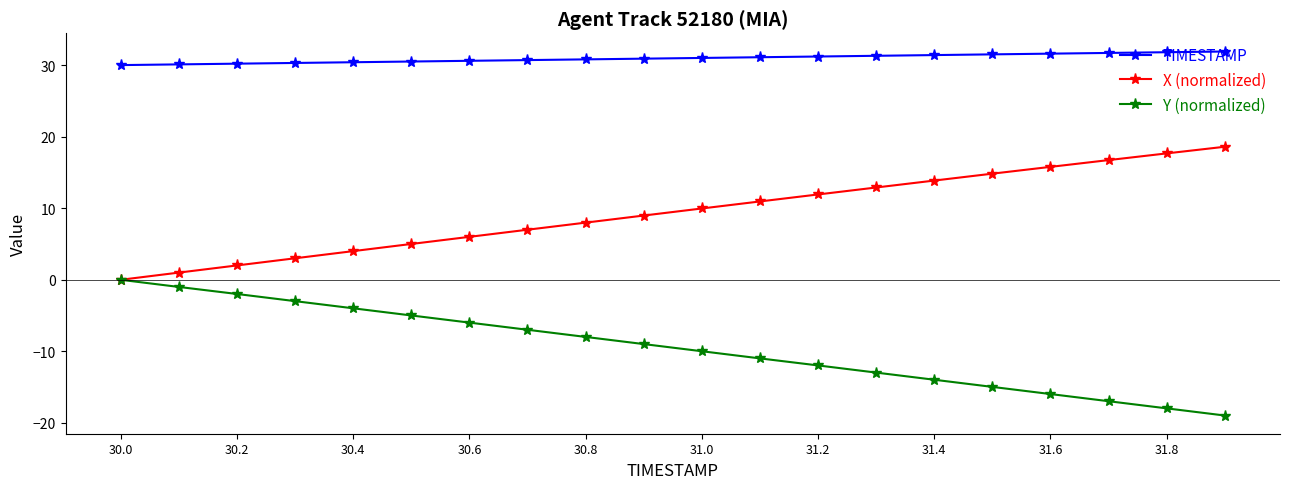

True or false: TIMESTAMP and X (normalized) intersect in this chart.

False